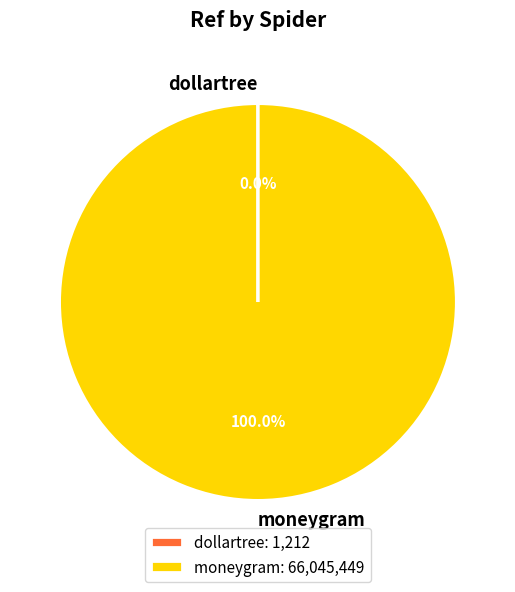

Is moneygram the majority of the pie?

Yes